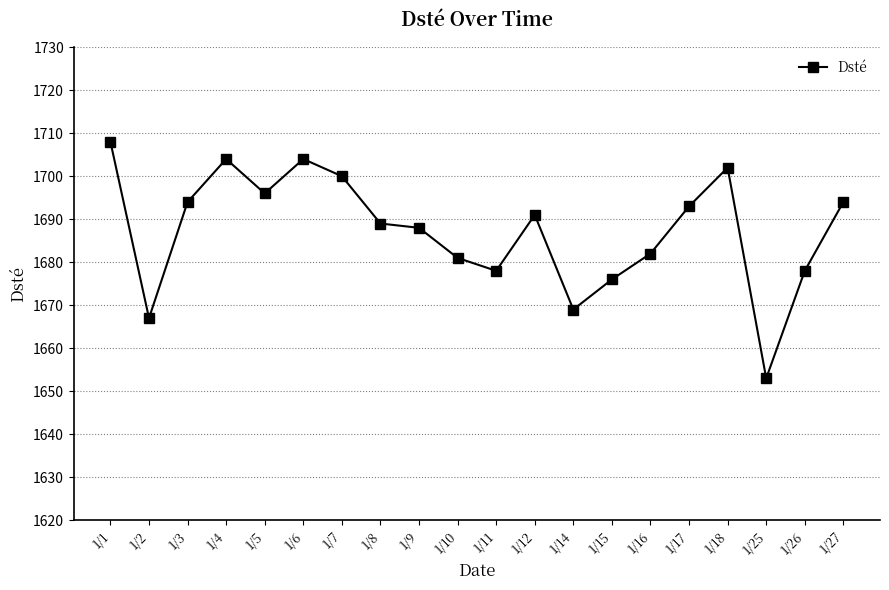

What is the value of the 2nd point from the left?

1667